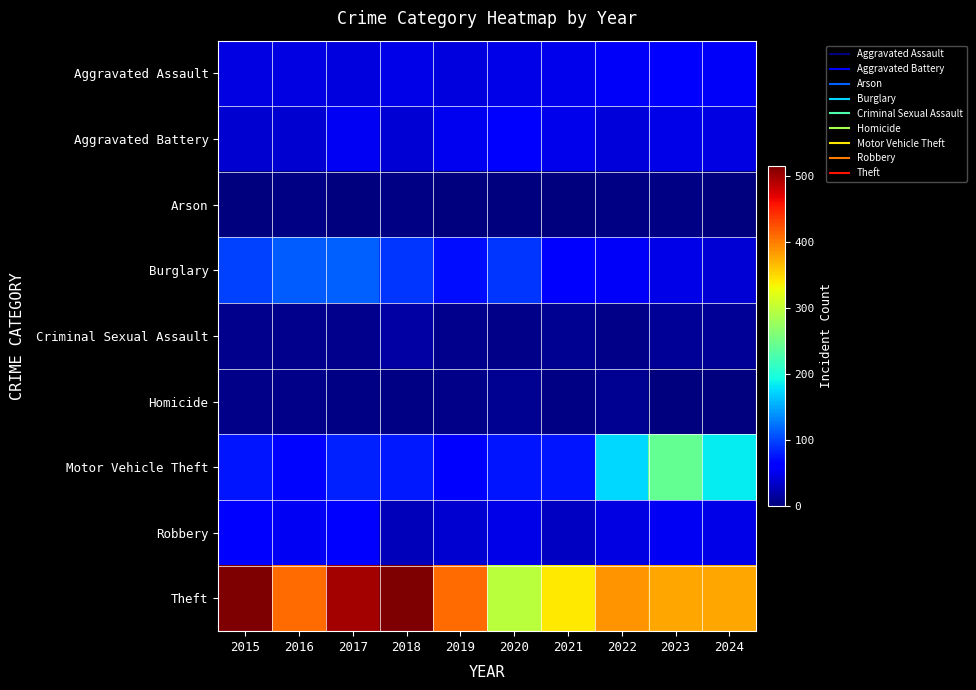

Reading left to right, list all the values displayed in this chart.

Aggravated Assault: 2015=46	2016=46	2017=44	2018=48	2019=44	2020=48	2021=50	2022=55	2023=59	2024=56
Aggravated Battery: 2015=38	2016=37	2017=54	2018=39	2019=51	2020=59	2021=49	2022=42	2023=47	2024=45
Arson: 2015=1	2016=4	2017=2	2018=3	2019=0	2020=2	2021=1	2022=3	2023=4	2024=2
Burglary: 2015=98	2016=112	2017=114	2018=92	2019=72	2020=92	2021=57	2022=56	2023=48	2024=39
Criminal Sexual Assault: 2015=7	2016=7	2017=7	2018=18	2019=7	2020=5	2021=9	2022=5	2023=11	2024=11
Homicide: 2015=6	2016=5	2017=4	2018=3	2019=5	2020=10	2021=4	2022=9	2023=2	2024=1
Motor Vehicle Theft: 2015=75	2016=67	2017=82	2018=78	2019=60	2020=75	2021=75	2022=175	2023=243	2024=185
Robbery: 2015=59	2016=54	2017=60	2018=27	2019=38	2020=48	2021=32	2022=46	2023=53	2024=47
Theft: 2015=515	2016=409	2017=497	2018=515	2019=409	2020=296	2021=341	2022=388	2023=377	2024=377